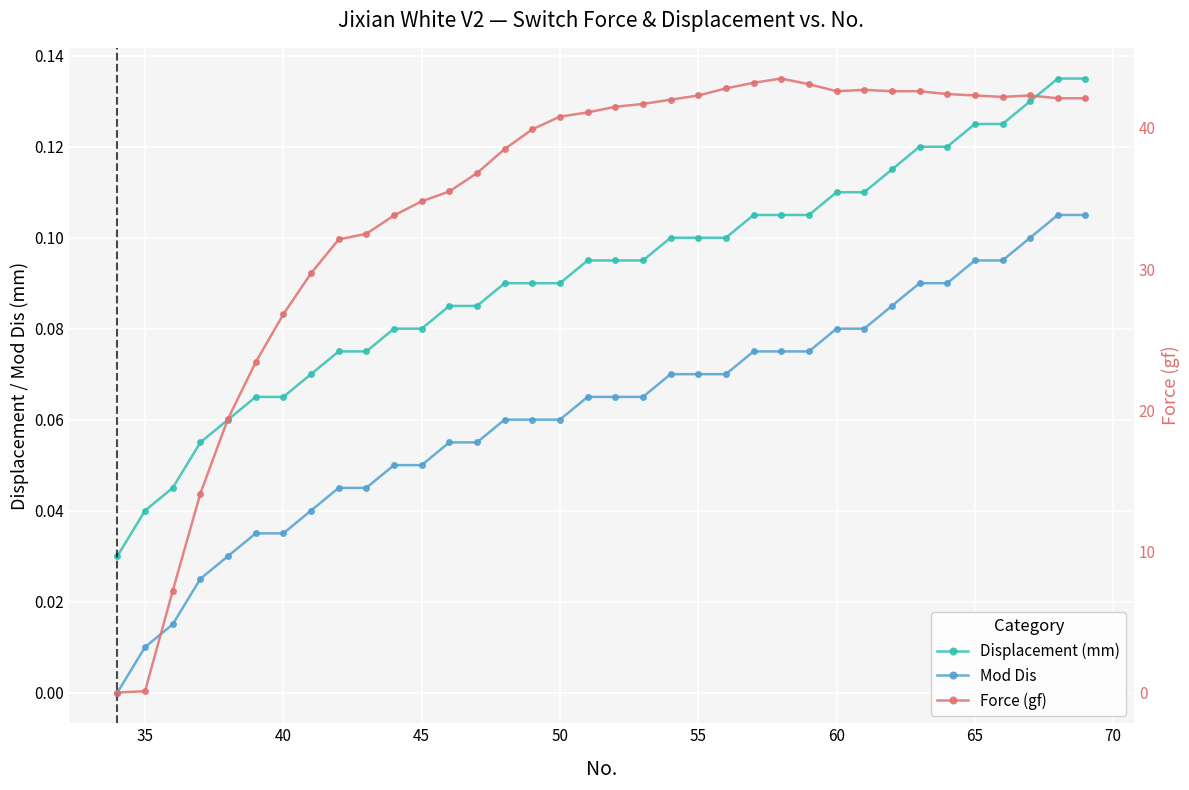

Reading left to right, list all the values displayed in this chart.

Displacement (mm): 0.0	0.0	0.0	0.1	0.1	0.1	0.1	0.1	0.1	0.1	0.1	0.1	0.1	0.1	0.1	0.1	0.1	0.1	0.1	0.1	0.1	0.1	0.1	0.1	0.1	0.1	0.1	0.1	0.1	0.1	0.1	0.1	0.1	0.1	0.1	0.1
Mod Dis: 0.0	0.0	0.0	0.0	0.0	0.0	0.0	0.0	0.0	0.0	0.1	0.1	0.1	0.1	0.1	0.1	0.1	0.1	0.1	0.1	0.1	0.1	0.1	0.1	0.1	0.1	0.1	0.1	0.1	0.1	0.1	0.1	0.1	0.1	0.1	0.1
Force (gf): 0.0	0.1	7.2	14.1	19.4	23.4	26.8	29.7	32.1	32.5	33.8	34.8	35.5	36.8	38.5	39.9	40.8	41.1	41.5	41.7	42.0	42.3	42.8	43.2	43.5	43.1	42.6	42.7	42.6	42.6	42.4	42.3	42.2	42.3	42.1	42.1